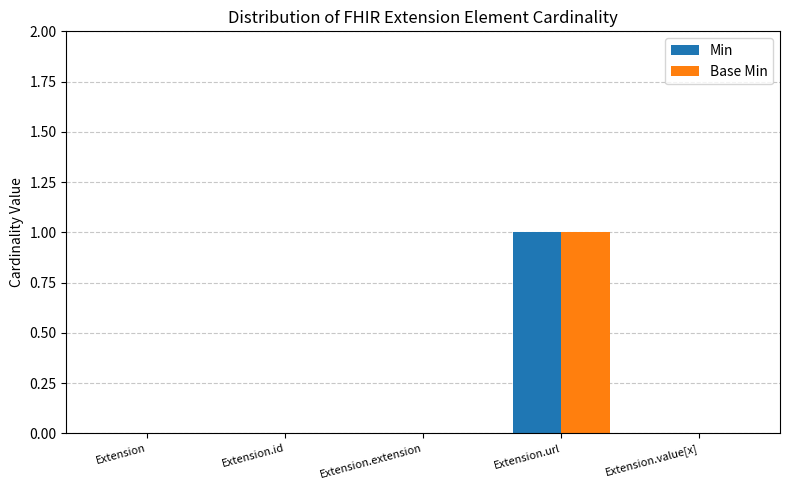

At which label does Min reach its peak?

Extension.url